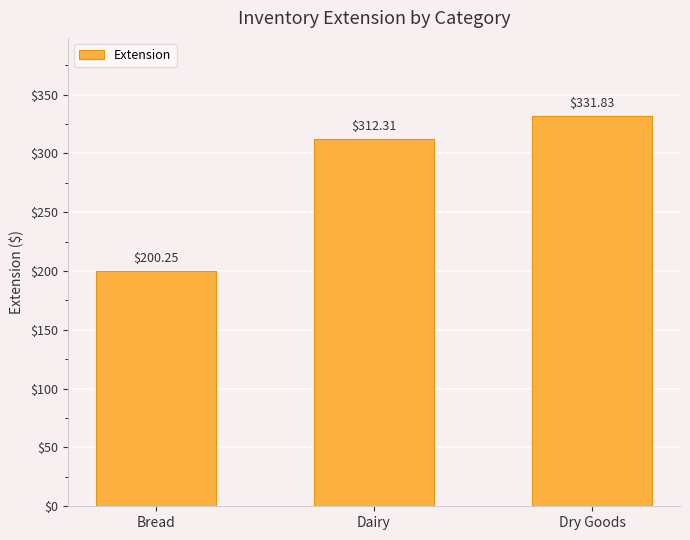

Where does the data first go above 312?

Dairy